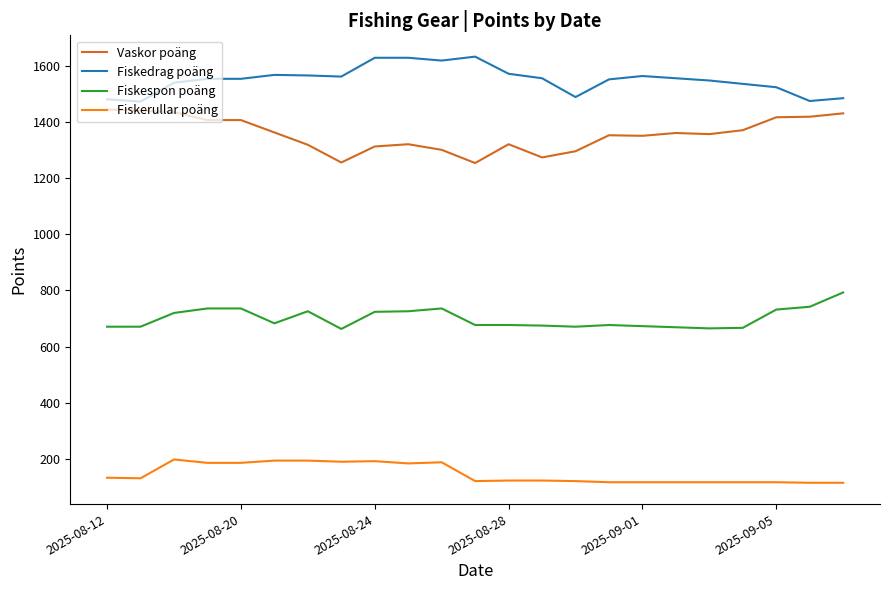

Which series has the largest total across all categories?

Fiskedrag poäng